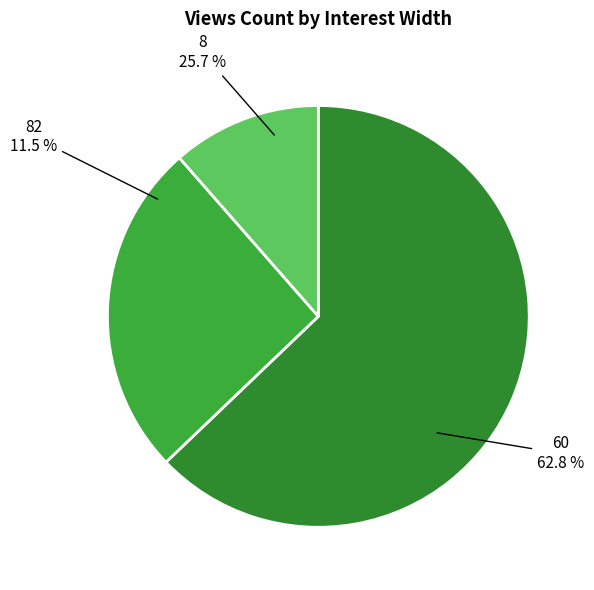

Which slice represents more than half of the pie?

interest_width=60